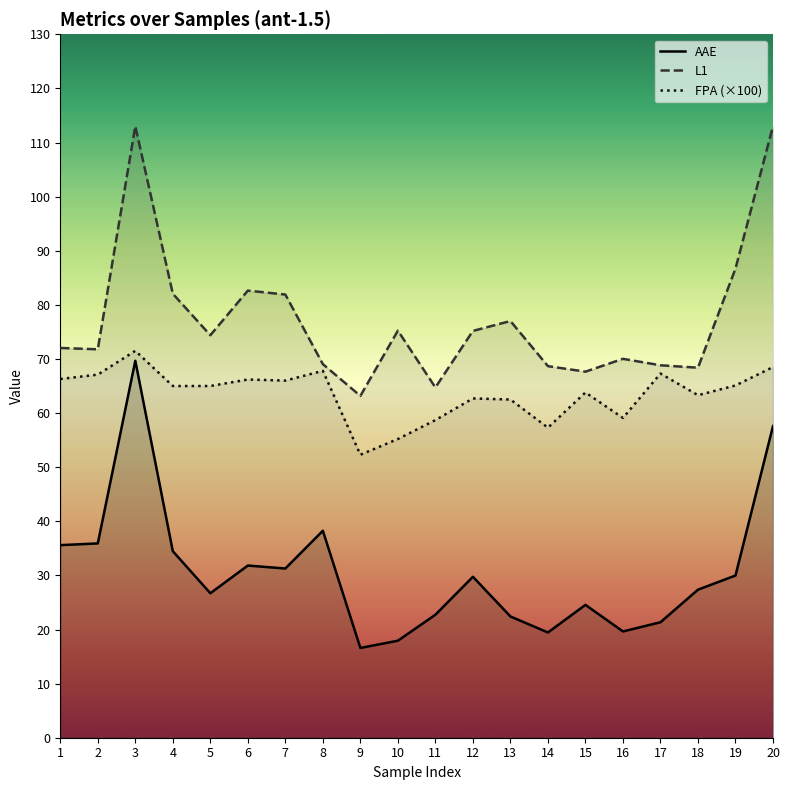

At how many categories does at least one series exceed 62?

20